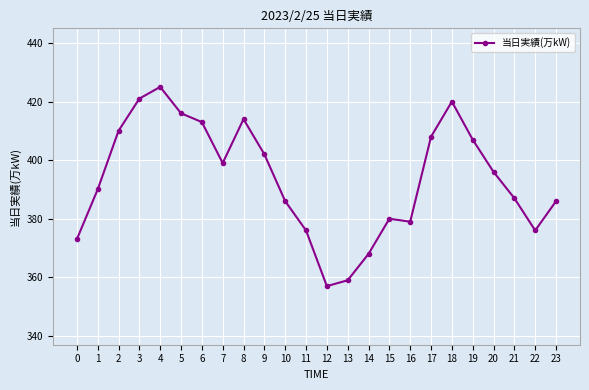

Count the number of data series in this chart.

1